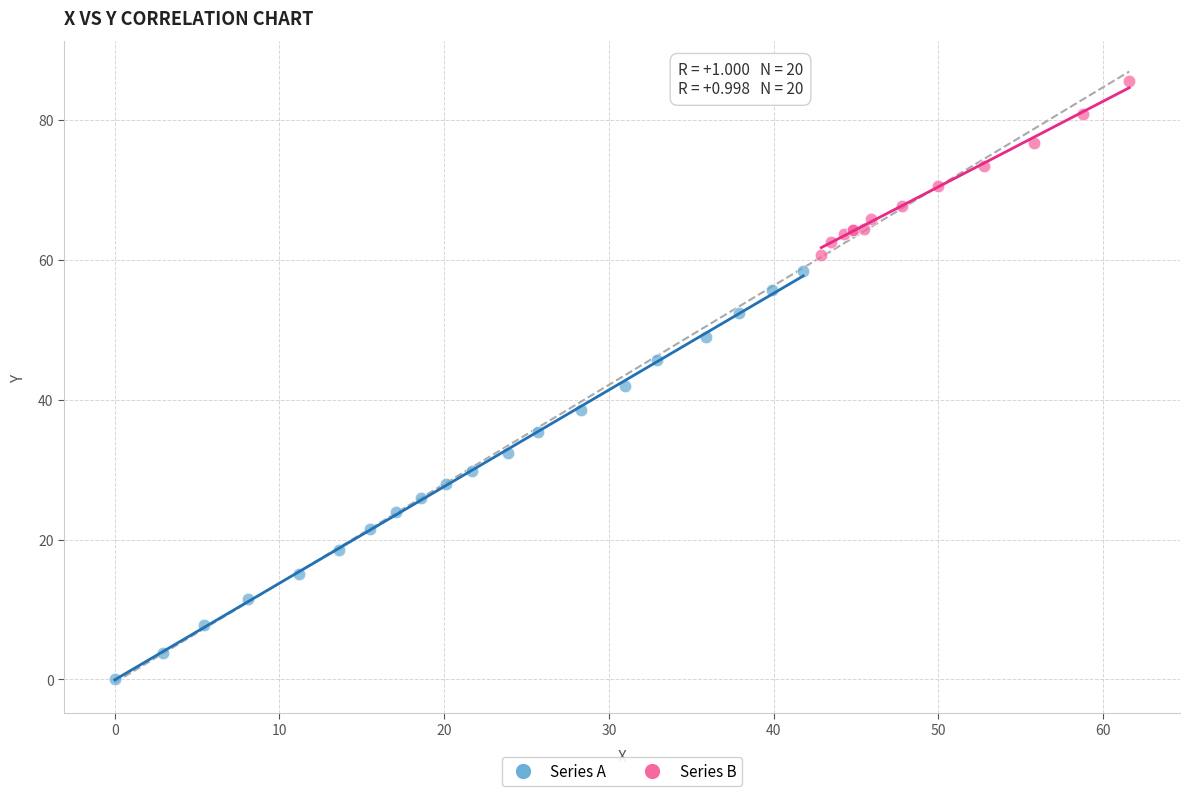

Which series contains the lowest Y value?

Series A